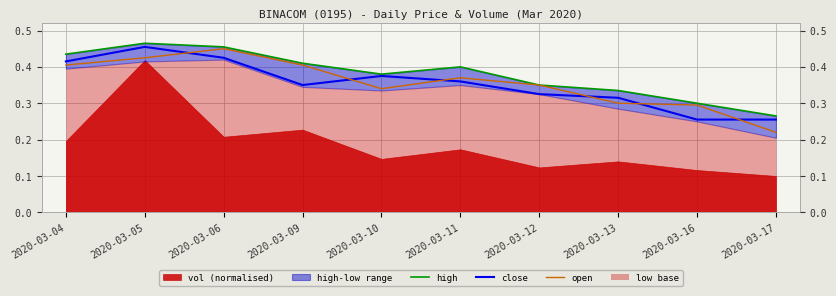

What is the maximum value shown in the chart?

0.5